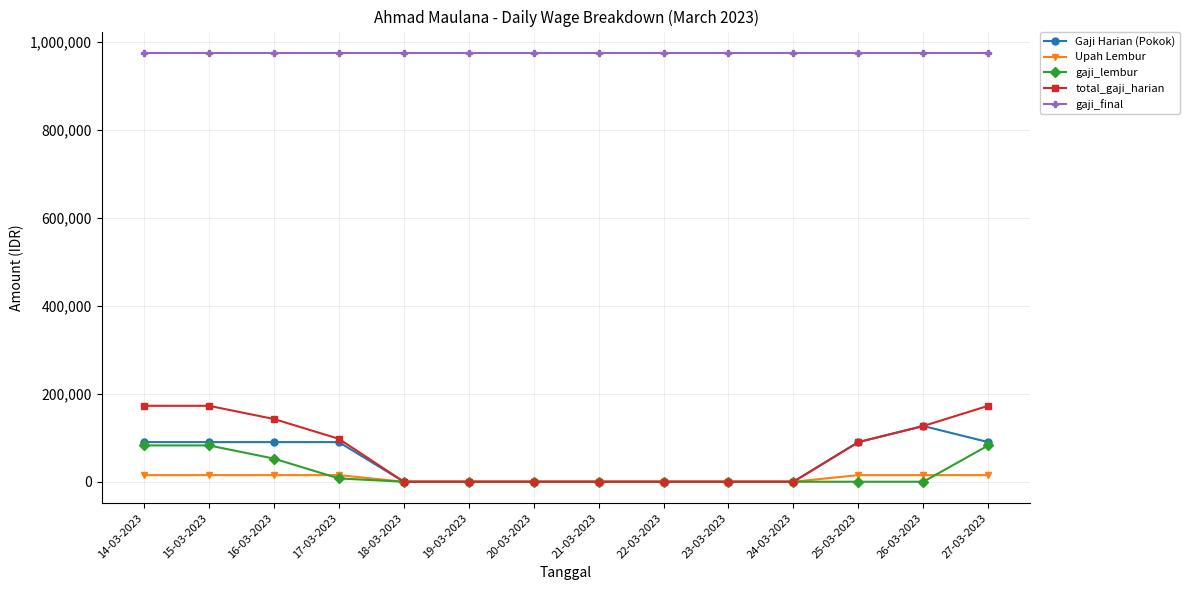

What is the difference between the gaji_lembur values at 14-03-2023 and 24-03-2023?

82500.0